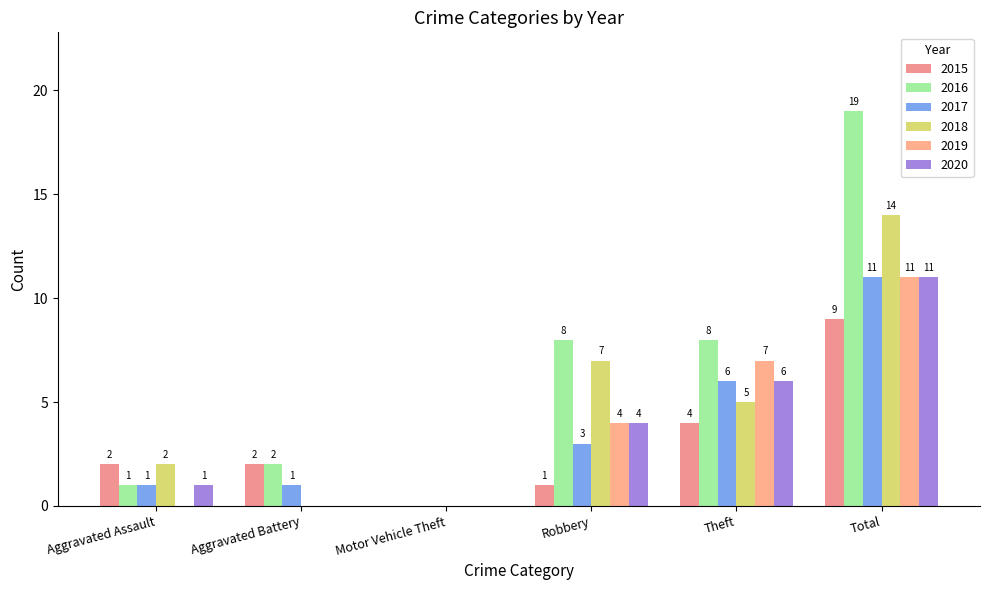

What is the difference between the maximum and minimum values in the 2018 series?

14